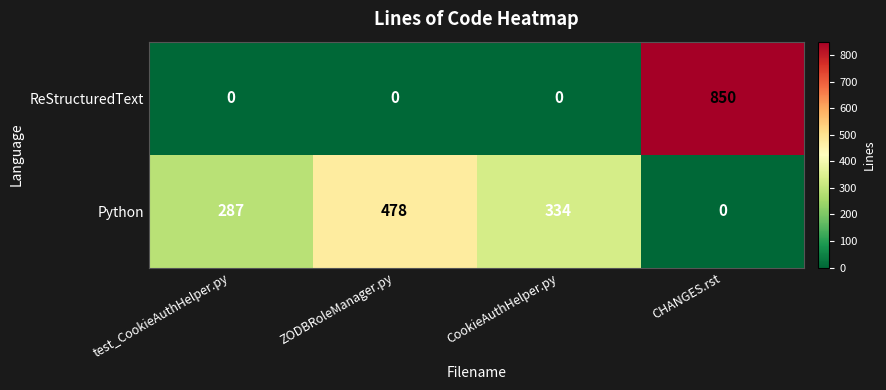

List the series in order of their overall mean, lowest first.

ReStructuredText, Python